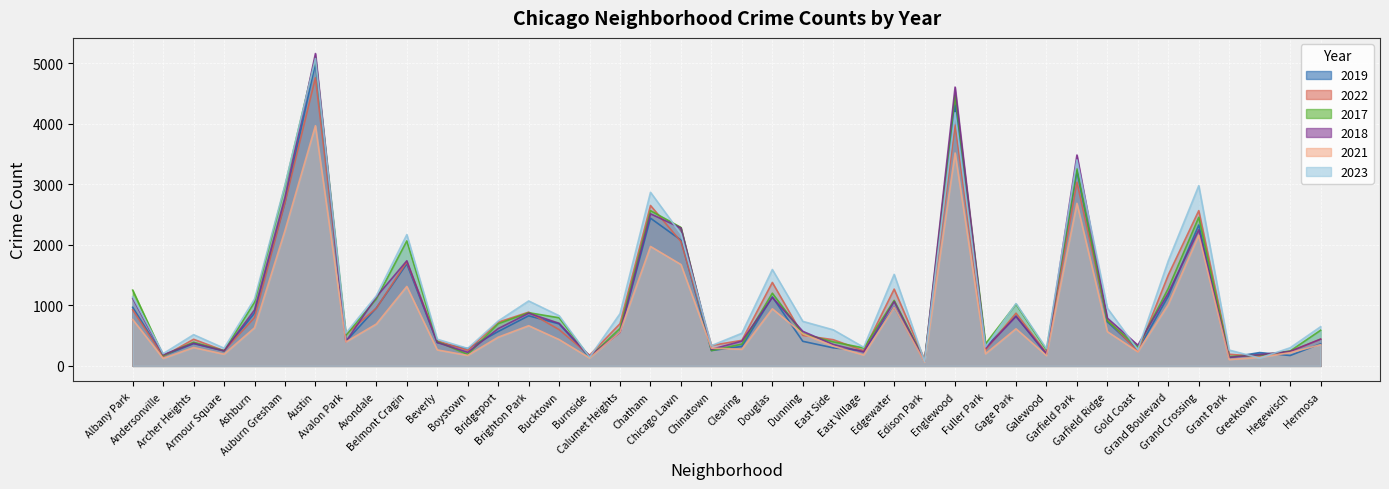

Reading right to left, transcribe all the data shown in this chart.

2019: Hermosa=365	Hegewisch=171	Greektown=220	Grant Park=138	Grand Crossing=2328	Grand Boulevard=1153	Gold Coast=261	Garfield Ridge=728	Garfield Park=3226	Galewood=189	Gage Park=825	Fuller Park=308	Englewood=4309	Edison Park=77	Edgewater=972	East Village=248	East Side=298	Dunning=406	Douglas=1140	Clearing=322	Chinatown=253	Chicago Lawn=2079	Chatham=2441	Calumet Heights=561	Burnside=142	Bucktown=694	Brighton Park=828	Bridgeport=568	Boystown=287	Beverly=385	Belmont Cragin=1687	Avondale=957	Avalon Park=405	Austin=5008	Auburn Gresham=2700	Ashburn=872	Armour Square=249	Archer Heights=368	Andersonville=166	Albany Park=968
2022: Hermosa=441	Hegewisch=239	Greektown=154	Grant Park=192	Grand Crossing=2566	Grand Boulevard=1503	Gold Coast=236	Garfield Ridge=766	Garfield Park=3035	Galewood=210	Gage Park=871	Fuller Park=263	Englewood=3982	Edison Park=99	Edgewater=1269	East Village=250	East Side=433	Dunning=504	Douglas=1379	Clearing=422	Chinatown=338	Chicago Lawn=2054	Chatham=2651	Calumet Heights=698	Burnside=175	Bucktown=599	Brighton Park=888	Bridgeport=722	Boystown=258	Beverly=414	Belmont Cragin=1720	Avondale=953	Avalon Park=522	Austin=4761	Auburn Gresham=2699	Ashburn=797	Armour Square=251	Archer Heights=440	Andersonville=157	Albany Park=926
2017: Hermosa=589	Hegewisch=246	Greektown=176	Grant Park=154	Grand Crossing=2456	Grand Boulevard=1281	Gold Coast=311	Garfield Ridge=743	Garfield Park=3257	Galewood=265	Gage Park=1019	Fuller Park=365	Englewood=4471	Edison Park=87	Edgewater=1082	East Village=296	East Side=397	Dunning=531	Douglas=1201	Clearing=360	Chinatown=253	Chicago Lawn=2288	Chatham=2566	Calumet Heights=620	Burnside=145	Bucktown=795	Brighton Park=879	Bridgeport=697	Boystown=188	Beverly=403	Belmont Cragin=2066	Avondale=1107	Avalon Park=508	Austin=5096	Auburn Gresham=2973	Ashburn=1053	Armour Square=250	Archer Heights=391	Andersonville=171	Albany Park=1252
2018: Hermosa=442	Hegewisch=240	Greektown=185	Grant Park=141	Grand Crossing=2249	Grand Boulevard=1205	Gold Coast=342	Garfield Ridge=789	Garfield Park=3485	Galewood=202	Gage Park=817	Fuller Park=289	Englewood=4608	Edison Park=75	Edgewater=1063	East Village=230	East Side=354	Dunning=571	Douglas=1131	Clearing=409	Chinatown=273	Chicago Lawn=2280	Chatham=2513	Calumet Heights=554	Burnside=160	Bucktown=704	Brighton Park=870	Bridgeport=616	Boystown=224	Beverly=386	Belmont Cragin=1737	Avondale=1142	Avalon Park=401	Austin=5163	Auburn Gresham=2787	Ashburn=924	Armour Square=248	Archer Heights=374	Andersonville=184	Albany Park=1117
2021: Hermosa=350	Hegewisch=217	Greektown=140	Grant Park=104	Grand Crossing=2160	Grand Boulevard=1015	Gold Coast=233	Garfield Ridge=565	Garfield Park=2687	Galewood=170	Gage Park=613	Fuller Park=200	Englewood=3519	Edison Park=62	Edgewater=969	East Village=180	East Side=326	Dunning=530	Douglas=943	Clearing=274	Chinatown=293	Chicago Lawn=1675	Chatham=1974	Calumet Heights=559	Burnside=130	Bucktown=435	Brighton Park=664	Bridgeport=474	Boystown=173	Beverly=264	Belmont Cragin=1313	Avondale=692	Avalon Park=395	Austin=3970	Auburn Gresham=2237	Ashburn=629	Armour Square=193	Archer Heights=303	Andersonville=123	Albany Park=767
2023: Hermosa=647	Hegewisch=299	Greektown=129	Grant Park=261	Grand Crossing=2979	Grand Boulevard=1738	Gold Coast=268	Garfield Ridge=953	Garfield Park=3405	Galewood=285	Gage Park=1031	Fuller Park=314	Englewood=4184	Edison Park=72	Edgewater=1513	East Village=307	East Side=596	Dunning=736	Douglas=1593	Clearing=539	Chinatown=335	Chicago Lawn=2181	Chatham=2869	Calumet Heights=863	Burnside=145	Bucktown=829	Brighton Park=1073	Bridgeport=741	Boystown=289	Beverly=440	Belmont Cragin=2170	Avondale=1158	Avalon Park=541	Austin=5080	Auburn Gresham=2992	Ashburn=1105	Armour Square=292	Archer Heights=516	Andersonville=202	Albany Park=1144